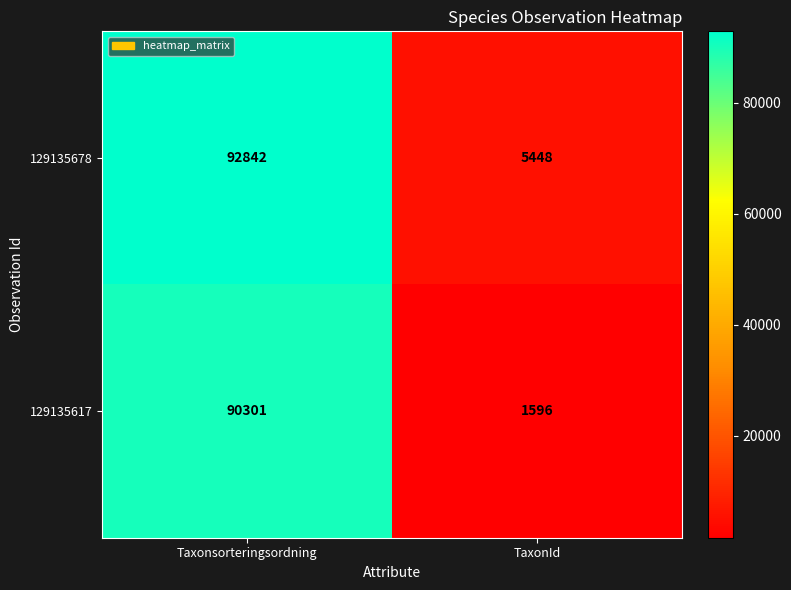

What is the average value of the 129135678 series?

49145